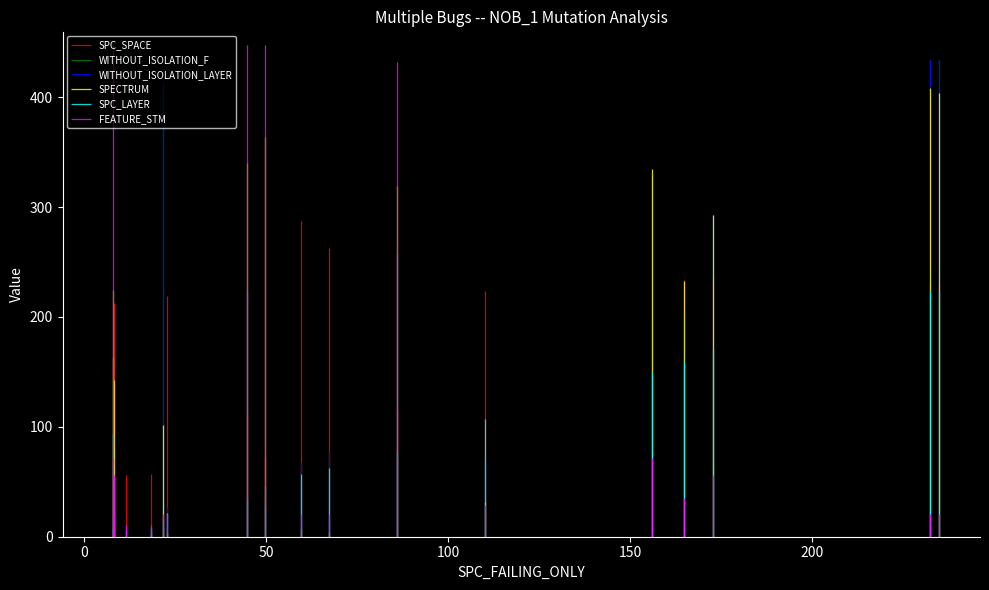

How many interior local valleys does the FEATURE_STM series have?

6